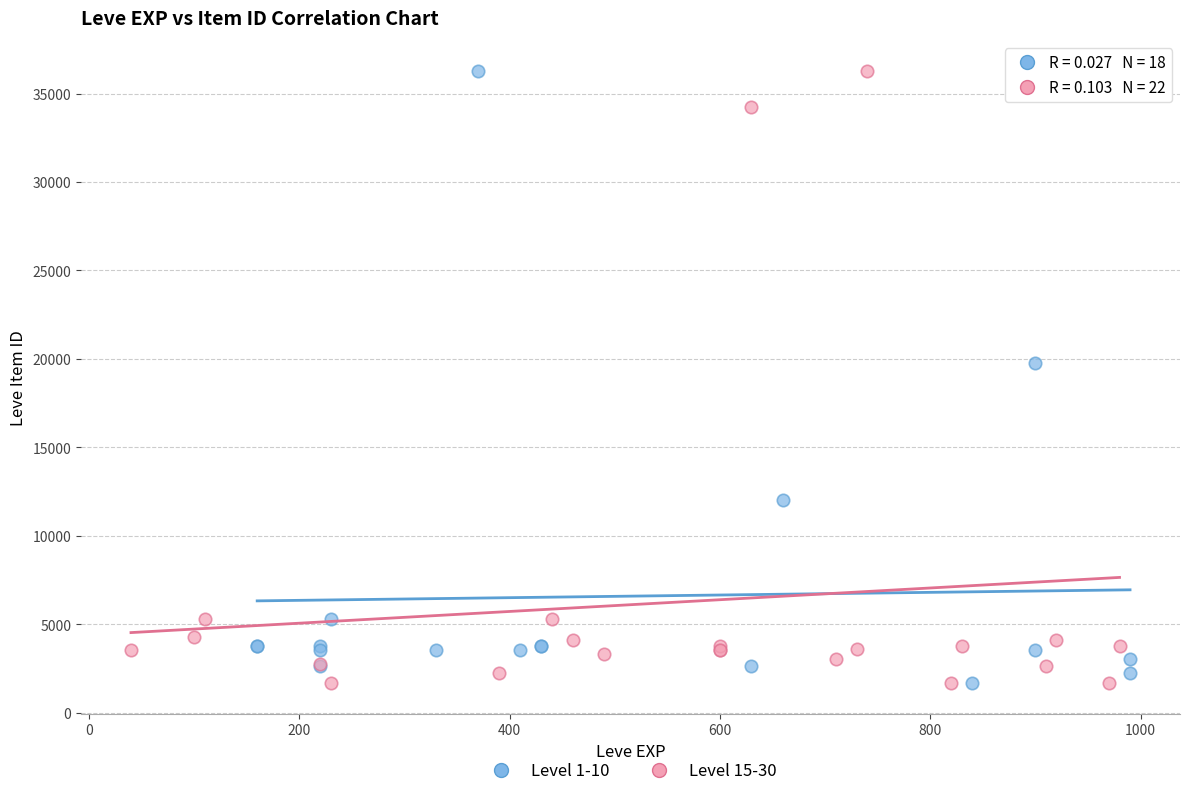

What are all the series names shown in the legend?

Level 1-10, Level 15-30